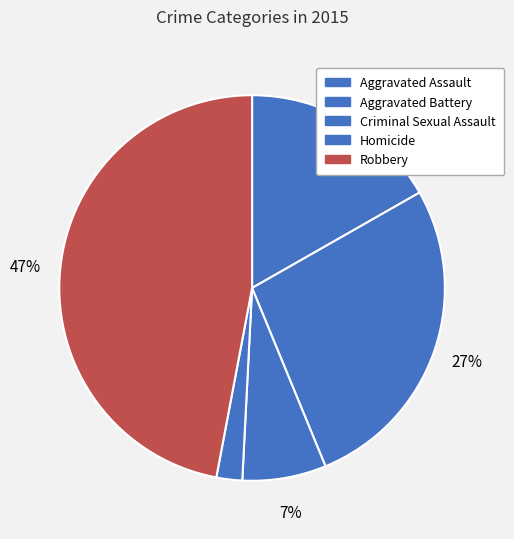

What percentage is the Homicide slice, to the nearest percent?

2%